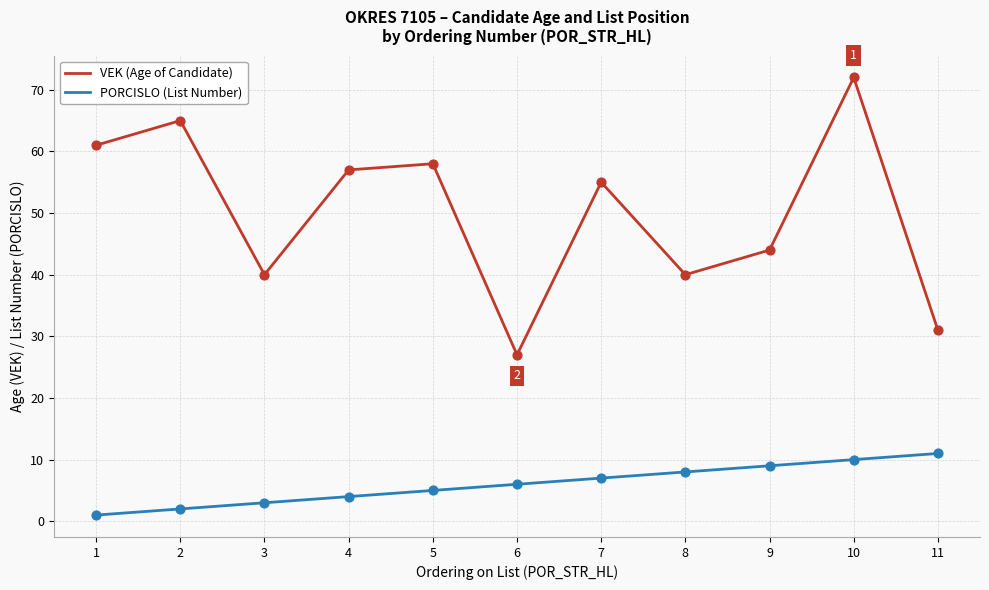

Which series has the largest range (max minus min)?

VEK (Age of Candidate)